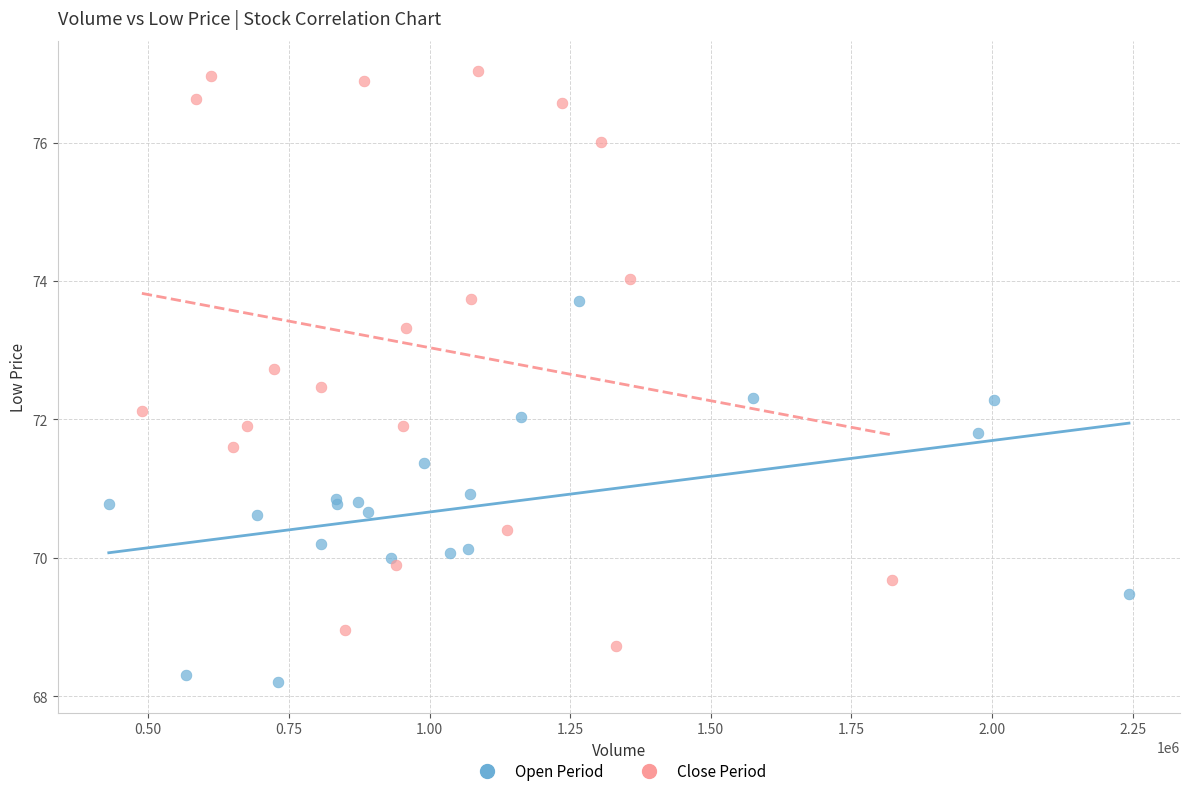

Which series has the largest Y range (max minus min)?

Close Period